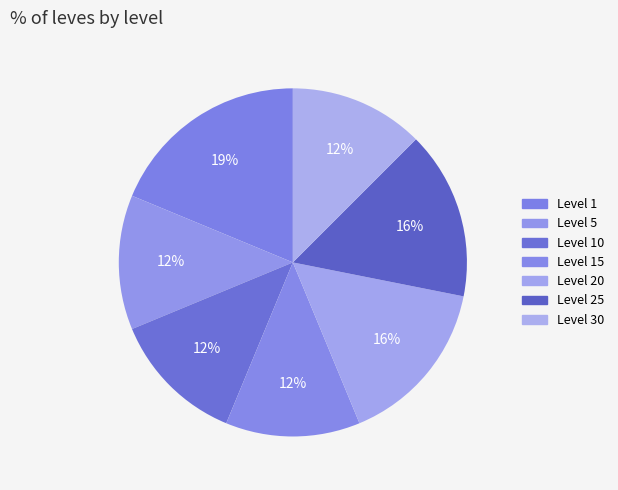

Count the number of slices in the pie.

7